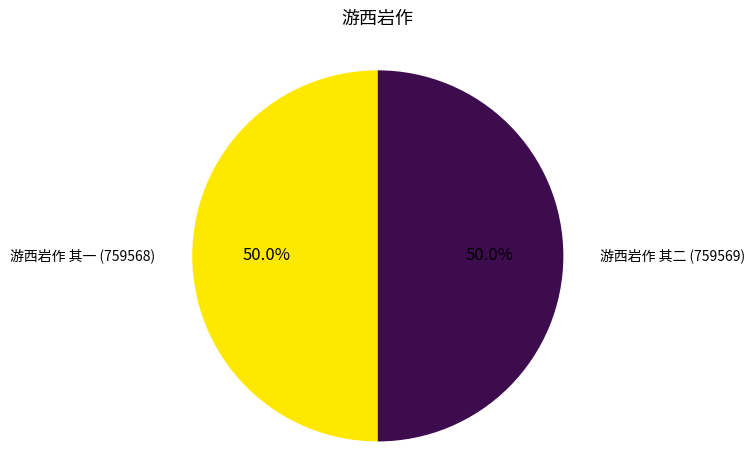

What is the ratio of the value at 游西岩作 其一 to the value at 游西岩作 其二?

1.0